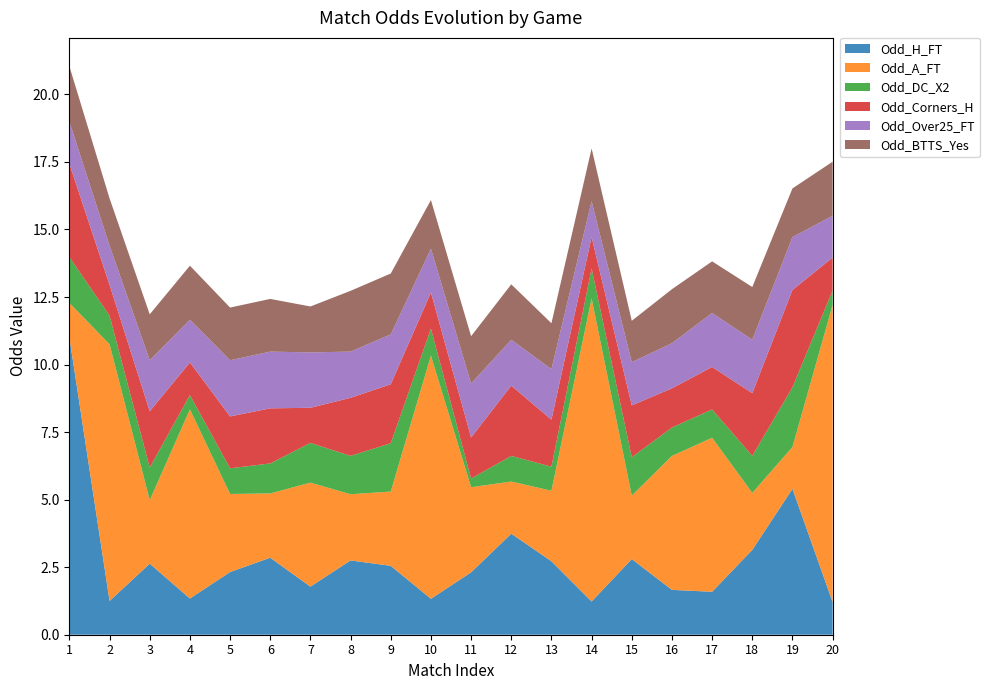

Reading left to right, list all the values displayed in this chart.

Odd_H_FT: 11.0	1.2	2.6	1.3	2.3	2.9	1.8	2.8	2.5	1.3	2.3	3.7	2.7	1.2	2.8	1.7	1.6	3.1	5.4	1.2
Odd_A_FT: 1.3	9.5	2.4	7.0	2.9	2.4	3.9	2.5	2.8	9.0	3.1	1.9	2.6	11.2	2.4	5.0	5.7	2.1	1.6	11.0
Odd_DC_X2: 1.7	1.1	1.2	0.5	0.9	1.1	1.5	1.4	1.8	1.0	0.3	0.9	0.9	1.1	1.4	1.1	1.1	1.4	2.2	0.5
Odd_Corners_H: 3.5	1.1	2.1	1.2	1.9	2.0	1.3	2.1	2.2	1.3	1.5	2.6	1.7	1.2	1.9	1.4	1.6	2.3	3.6	1.2
Odd_Over25_FT: 1.6	1.4	1.9	1.6	2.1	2.1	2.0	1.7	1.9	1.6	2.0	1.7	1.9	1.3	1.6	1.7	2.0	2.0	2.0	1.6
Odd_BTTS_Yes: 2.0	1.8	1.7	2.0	1.9	1.9	1.7	2.2	2.2	1.8	1.8	2.0	1.7	1.9	1.5	2.0	1.9	1.9	1.8	2.0